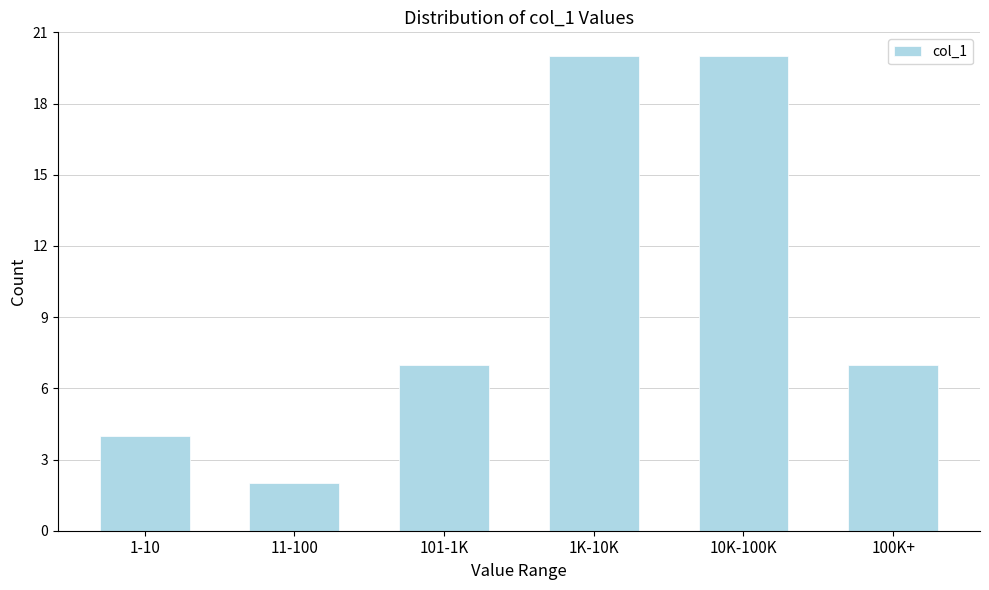

Reading left to right, what are all the values shown in this chart?

4	2	7	20	20	7